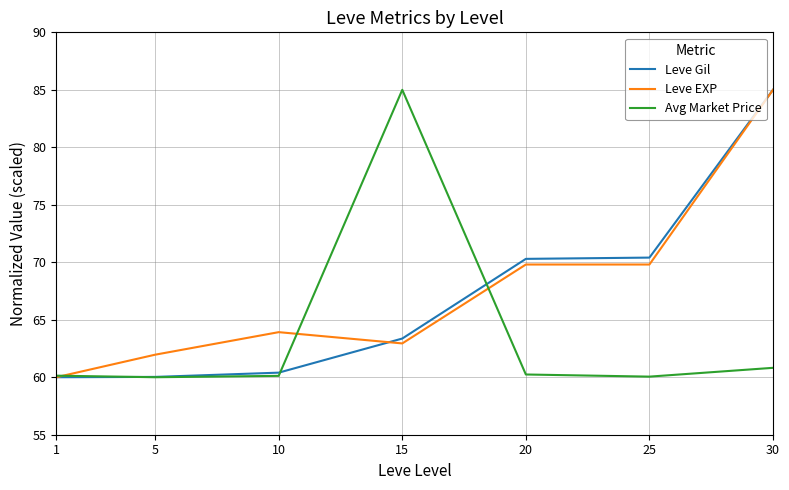

What is the difference between the highest and lowest values at 15?

22.1